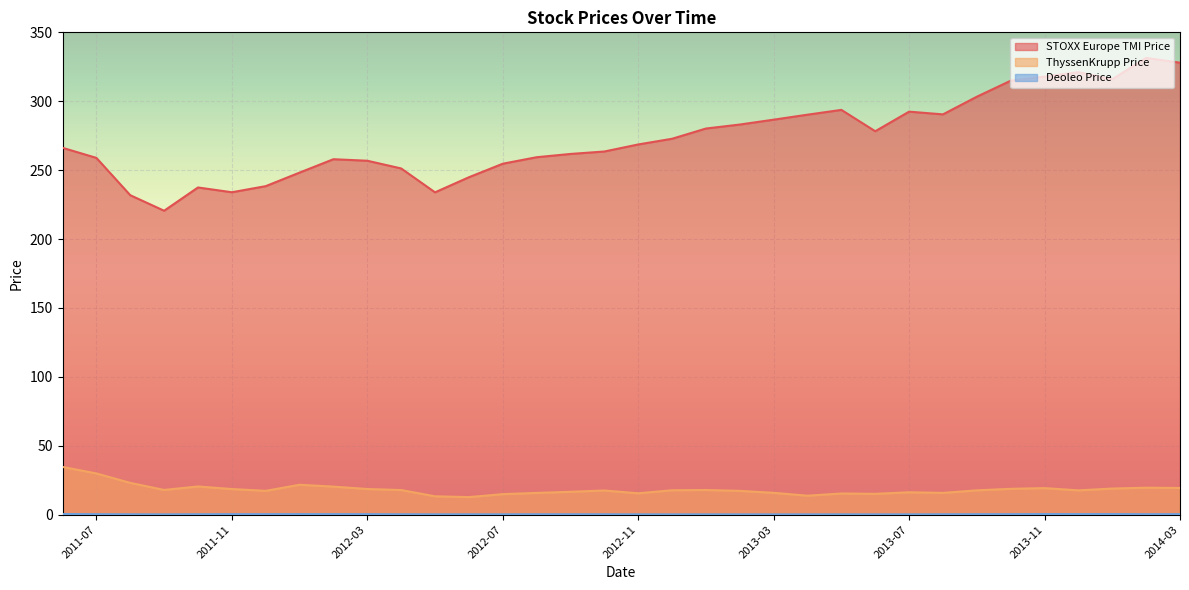

What is the total value across all series at 2013-09?

321.4